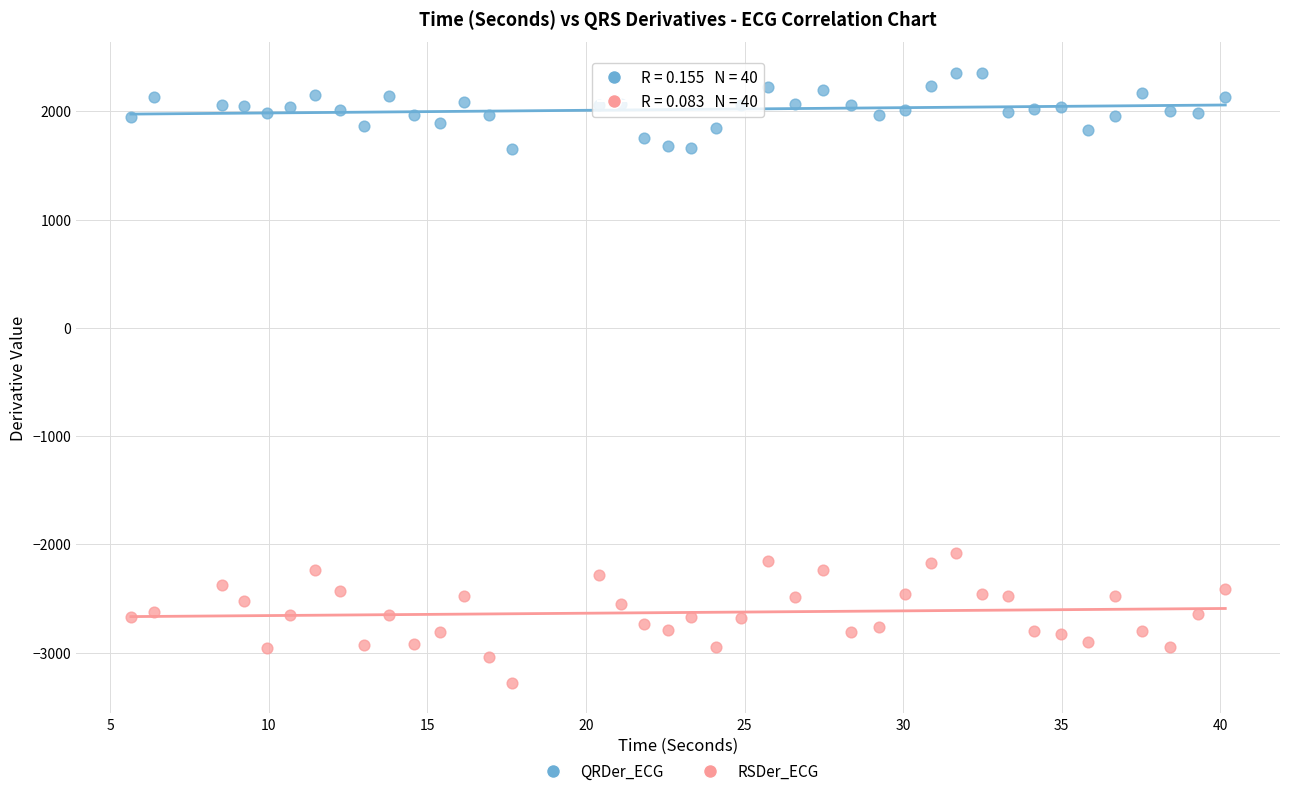

Across all data points, what is the range of X values (max minus min)?

34.5